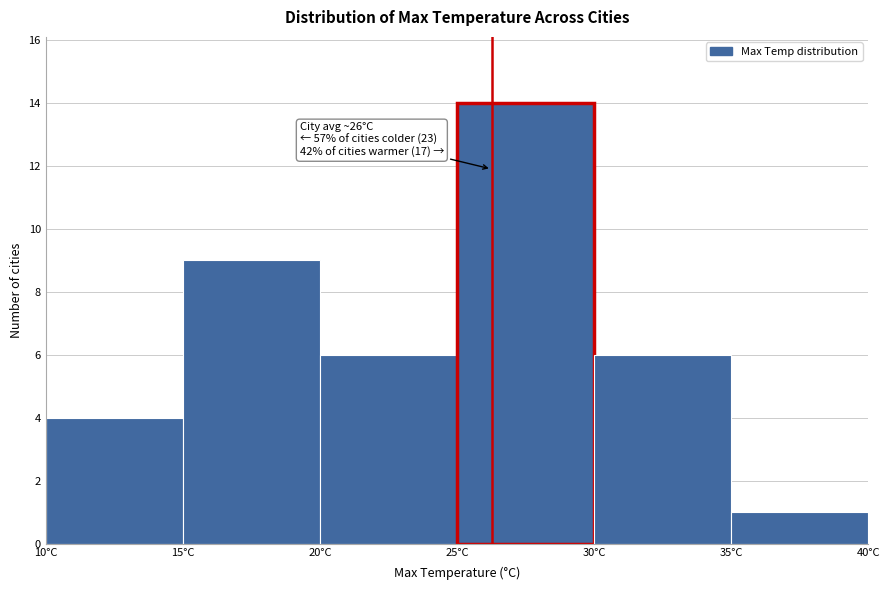

Over which range of the x-axis is the bar tallest?

25 to 30